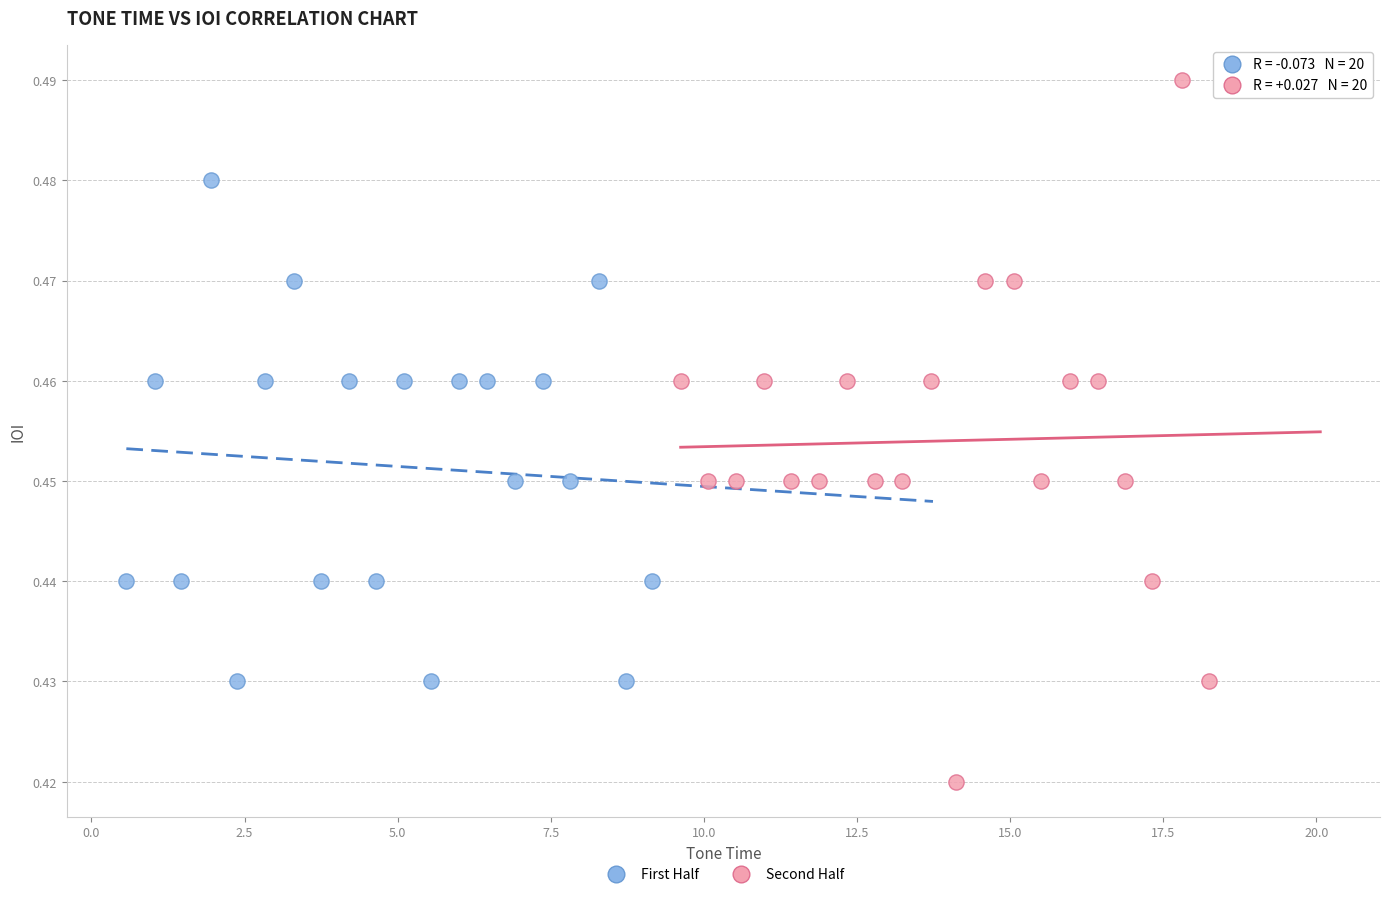

Which series contains the lowest Y value?

Second Half